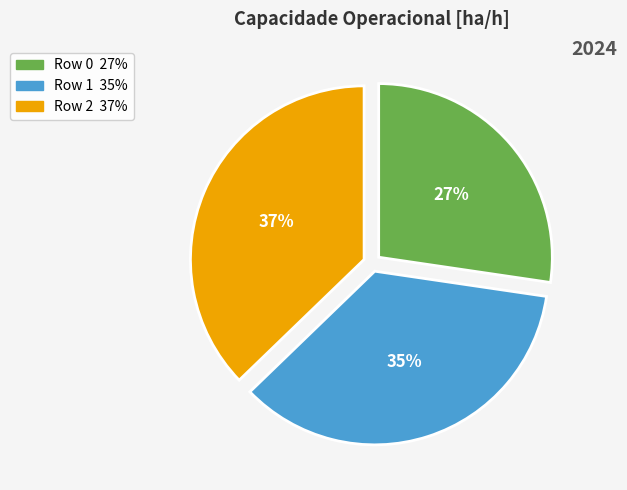

Do Row 1 and Row 2 together represent more than half of the pie?

Yes